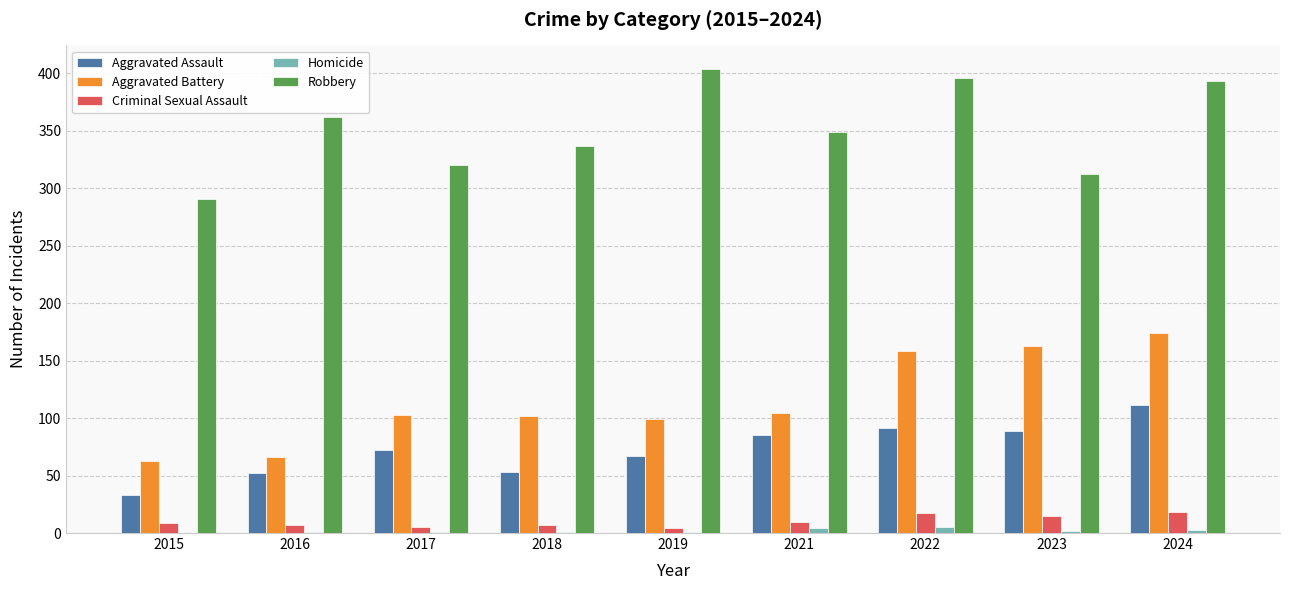

At which category is the sum across all series the highest?

2024